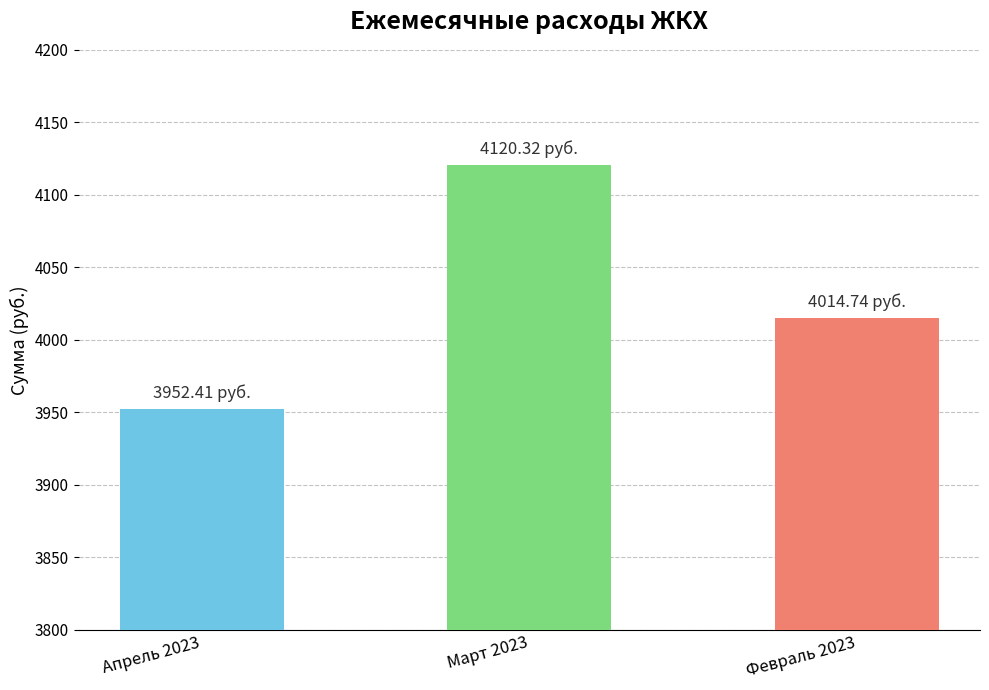

Is it true that the value at Март 2023 is 2338.3?

False